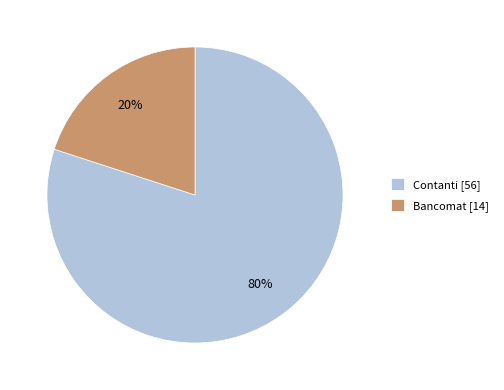

Is the sum of Bancomat [14] and Contanti [56] greater than half?

Yes